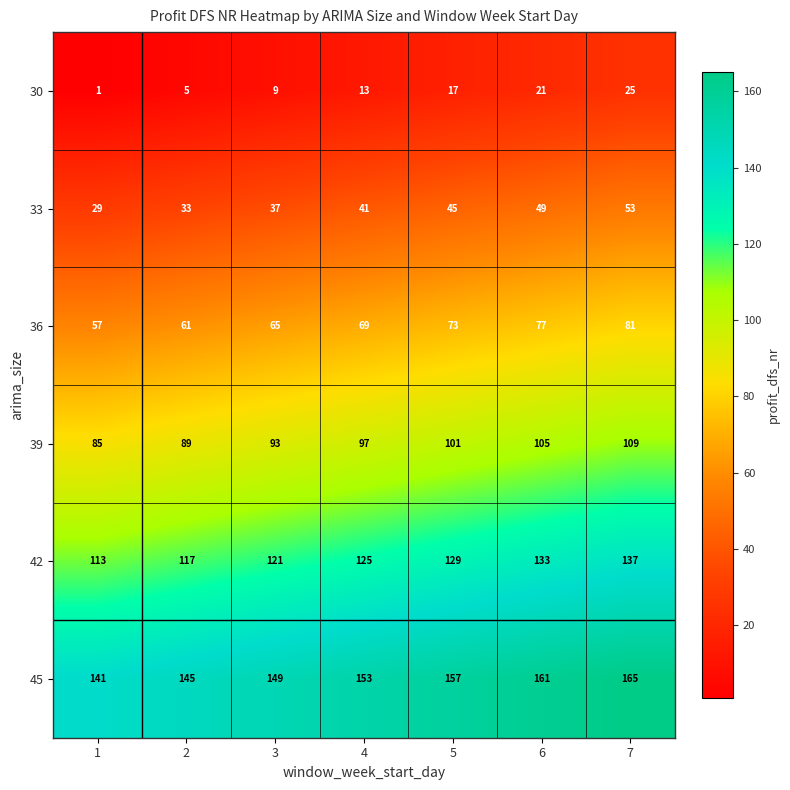

What is the sum of all 39 values?

679